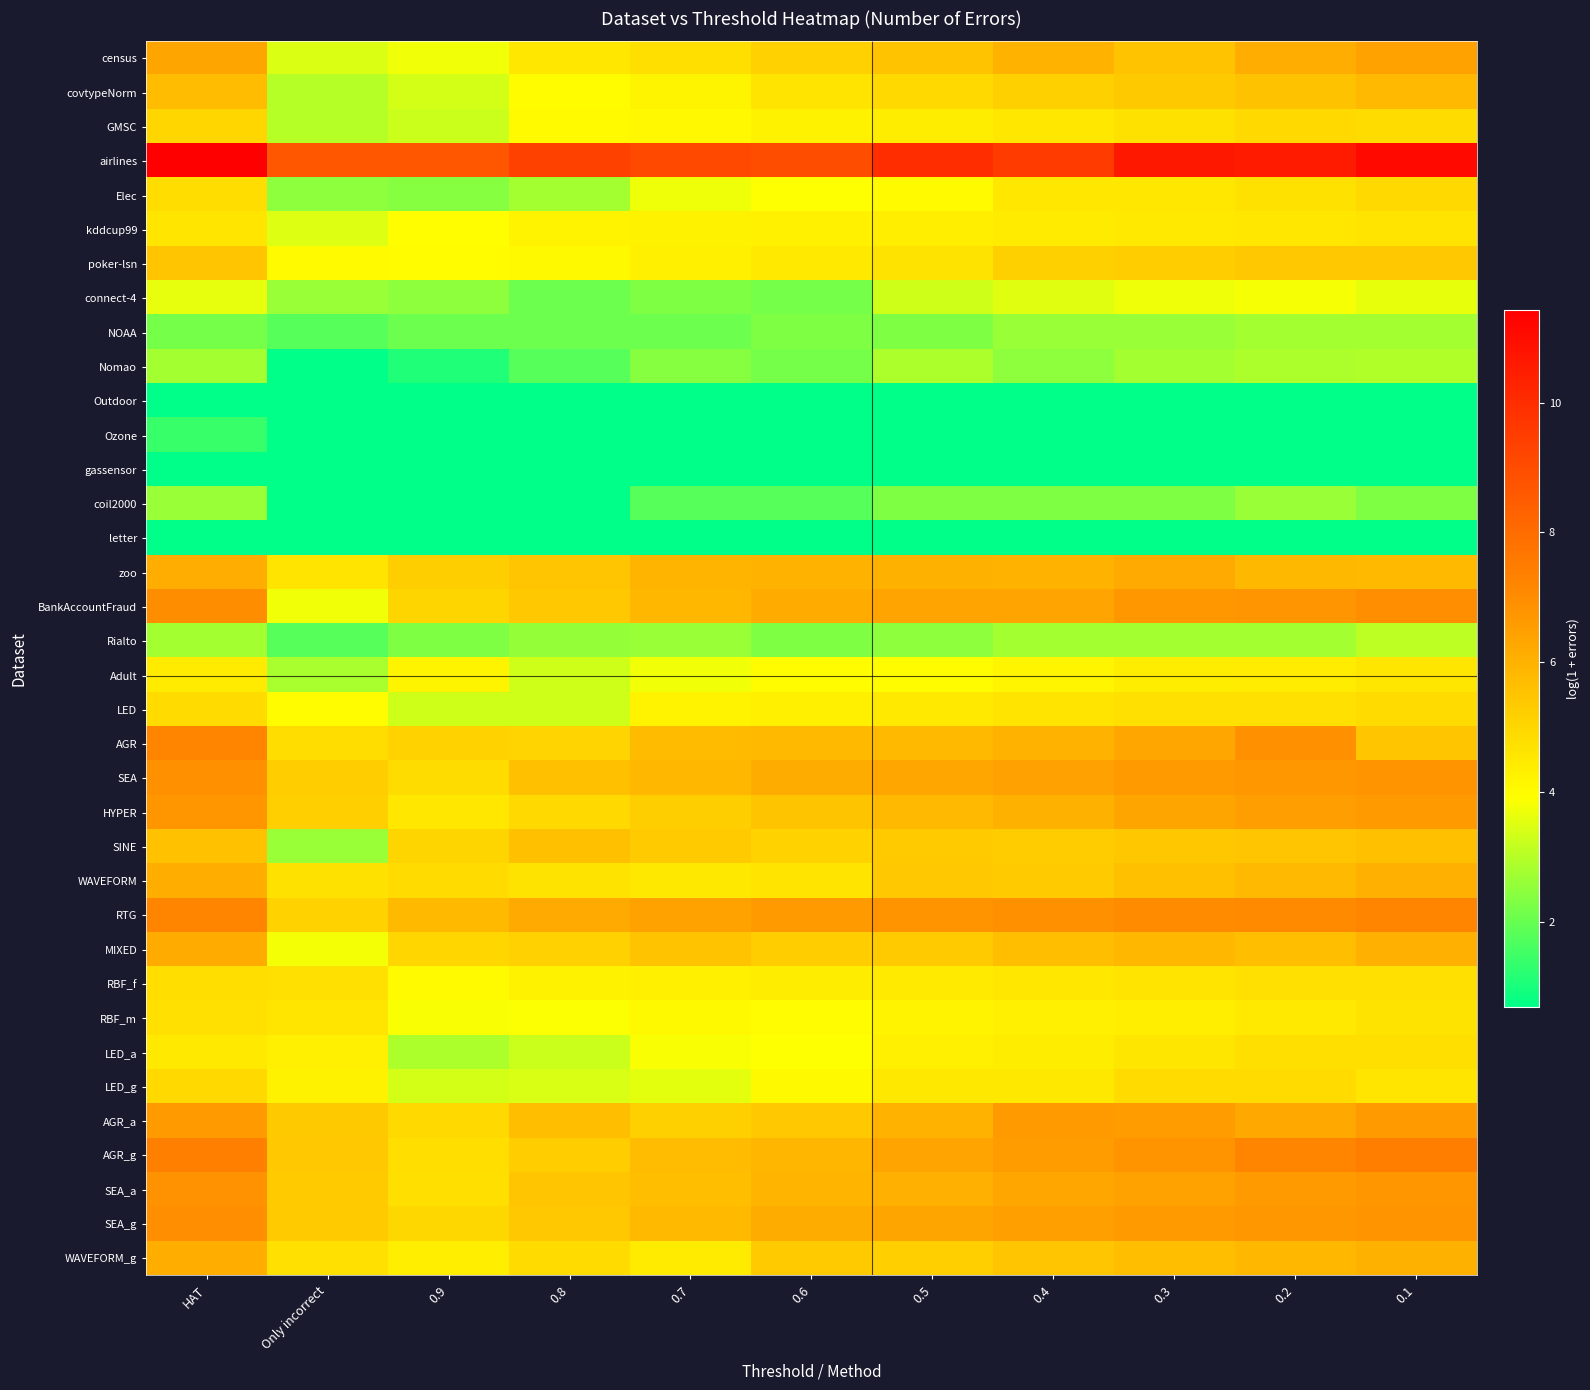

Which series has the largest total across all categories?

airlines